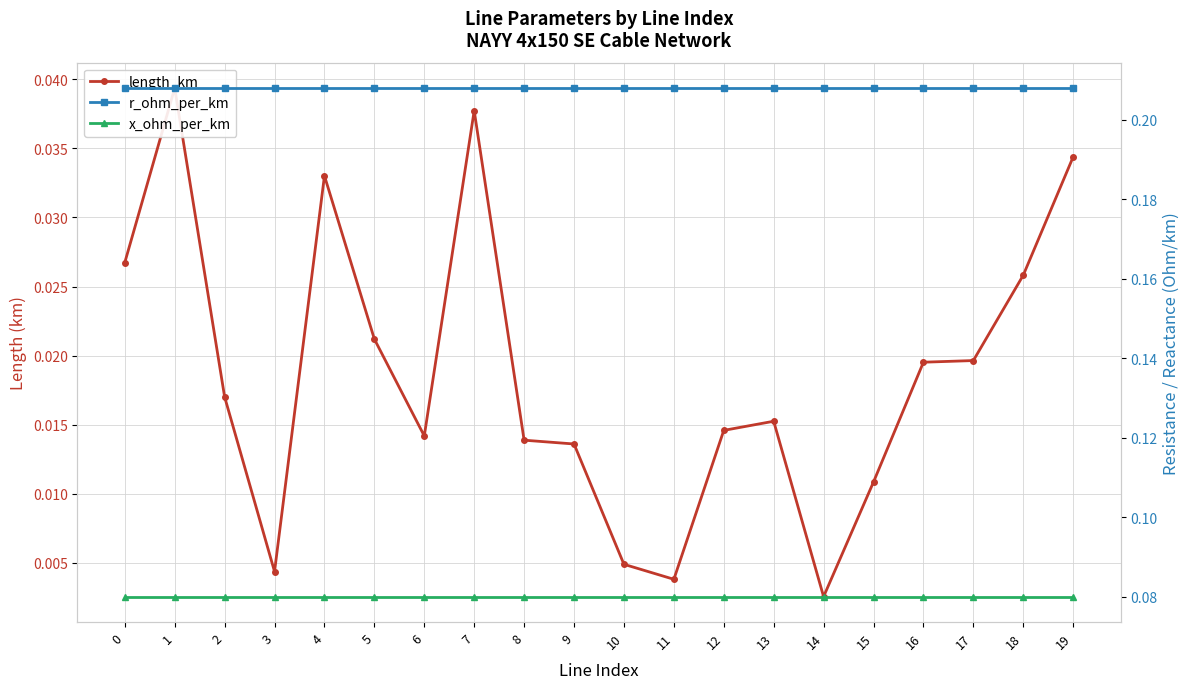

What is the value of the r_ohm_per_km point at the 9th from the left?

0.2